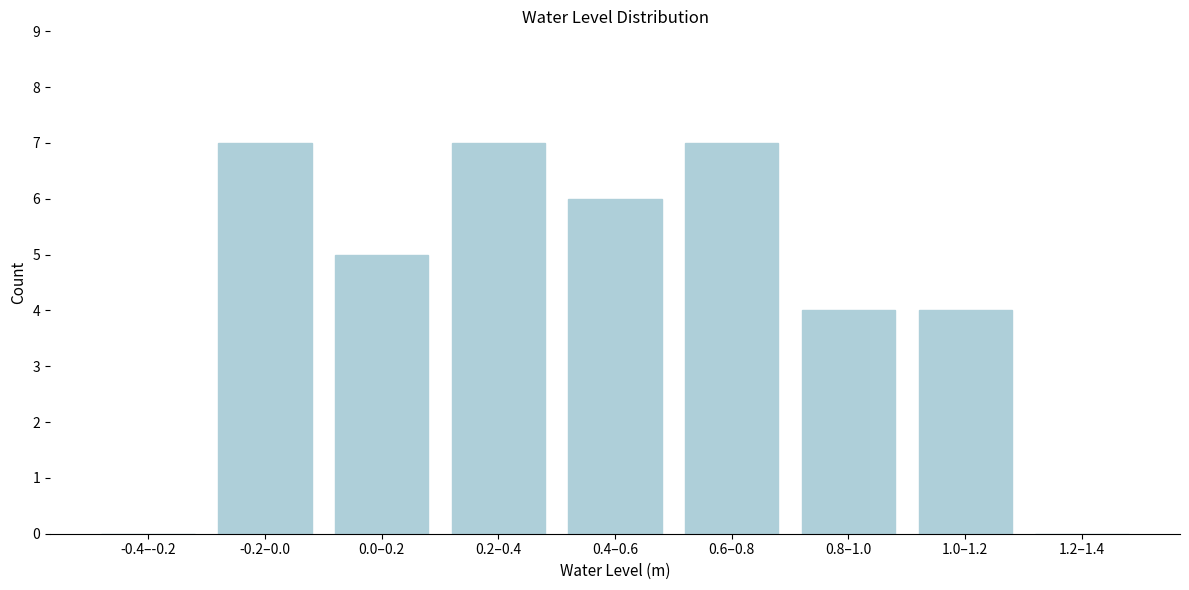

Reading left to right, what are all the values shown in this chart?

-0.4–-0.2=0	-0.2–0.0=7	0.0–0.2=5	0.2–0.4=7	0.4–0.6=6	0.6–0.8=7	0.8–1.0=4	1.0–1.2=4	1.2–1.4=0